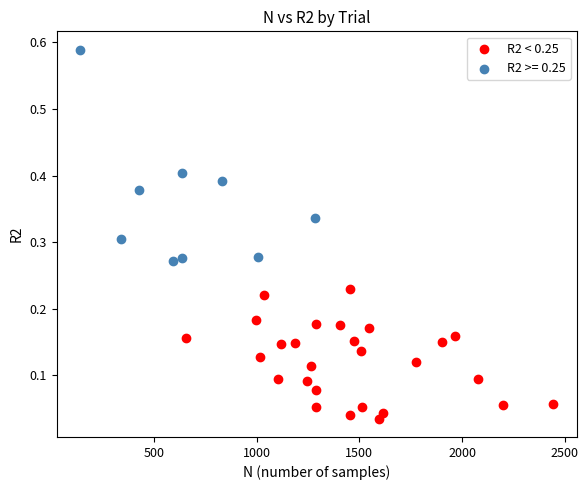

Which series reaches the minimum Y coordinate?

R2 < 0.25